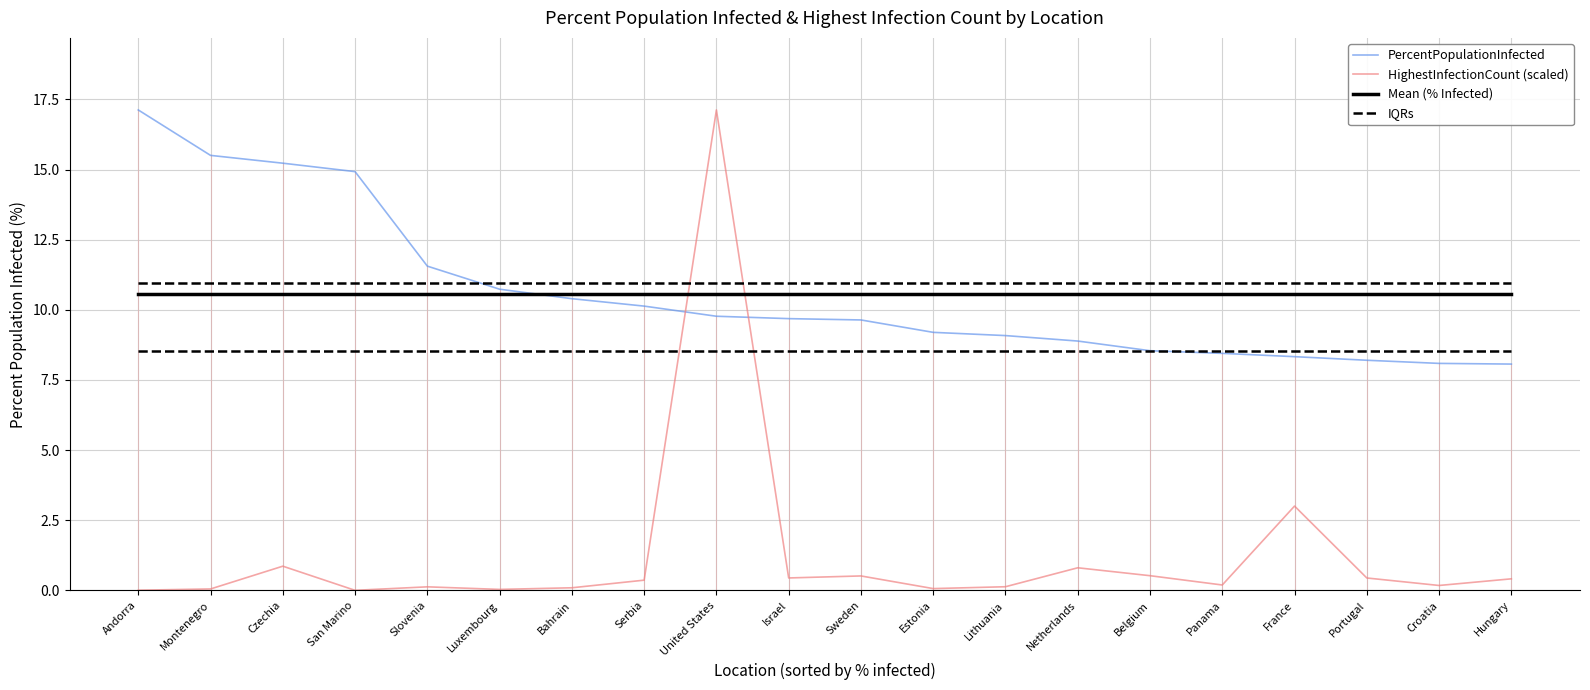

How many times do Mean (% Infected) and PercentPopulationInfected cross each other?

1